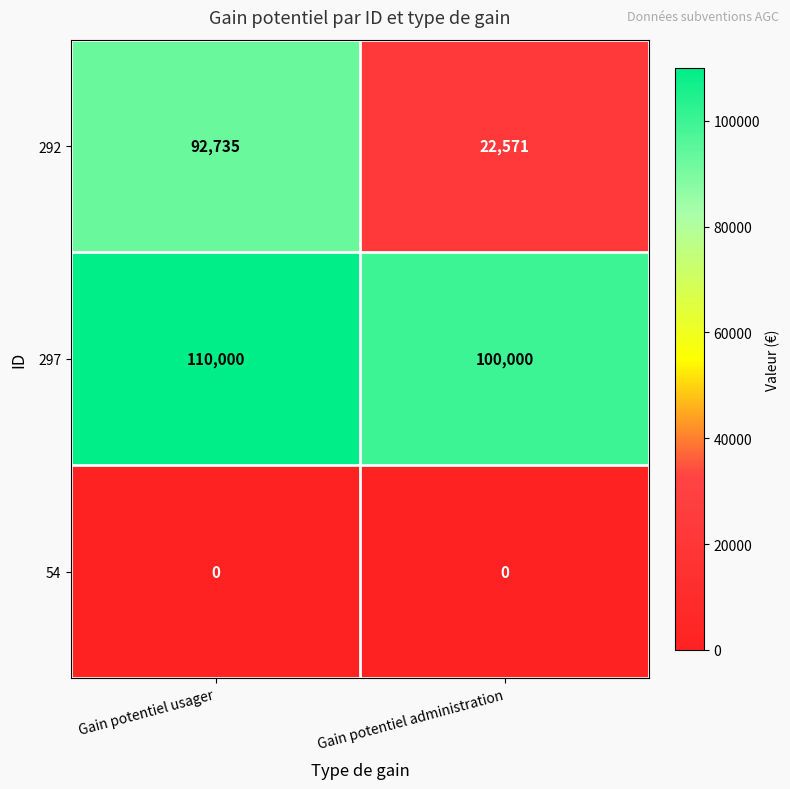

Which category has the lowest value in the 292 series?

Gain potentiel administration